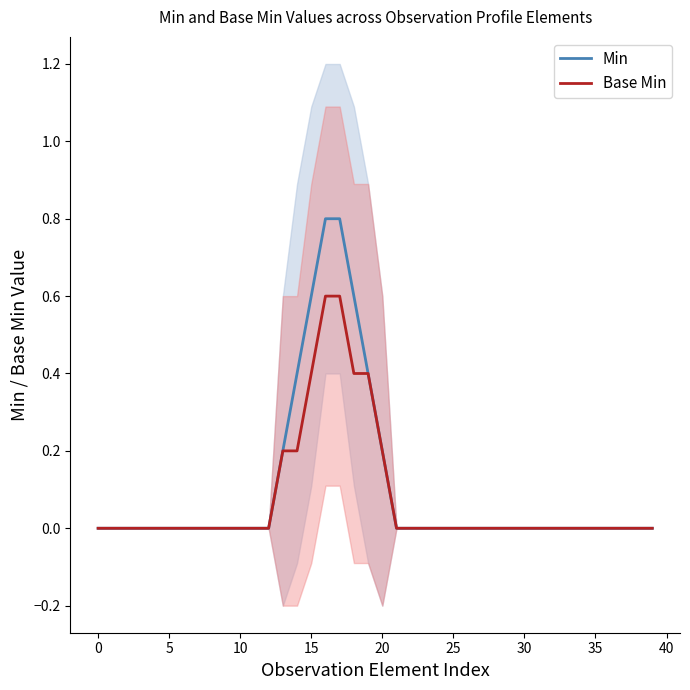

How many Base Min values are between 0 and 1?

40